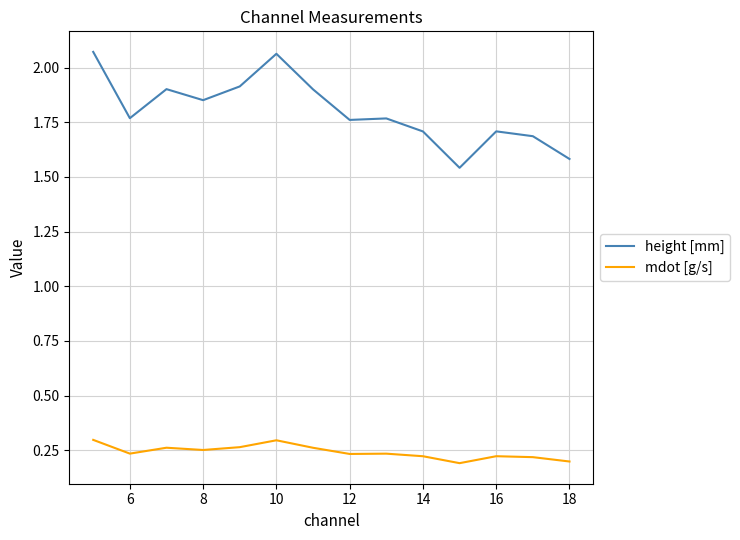

Which series has the widest spread of values?

height [mm]